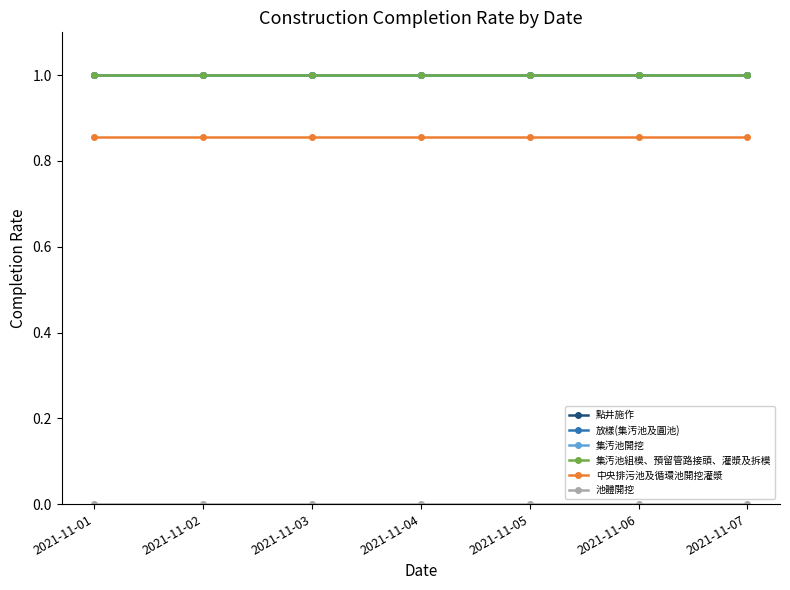

True or false: 集汚池組模、預留管路接頭、灌漿及拆模 and 中央排污池及循環池開挖灌漿 cross at least once.

False